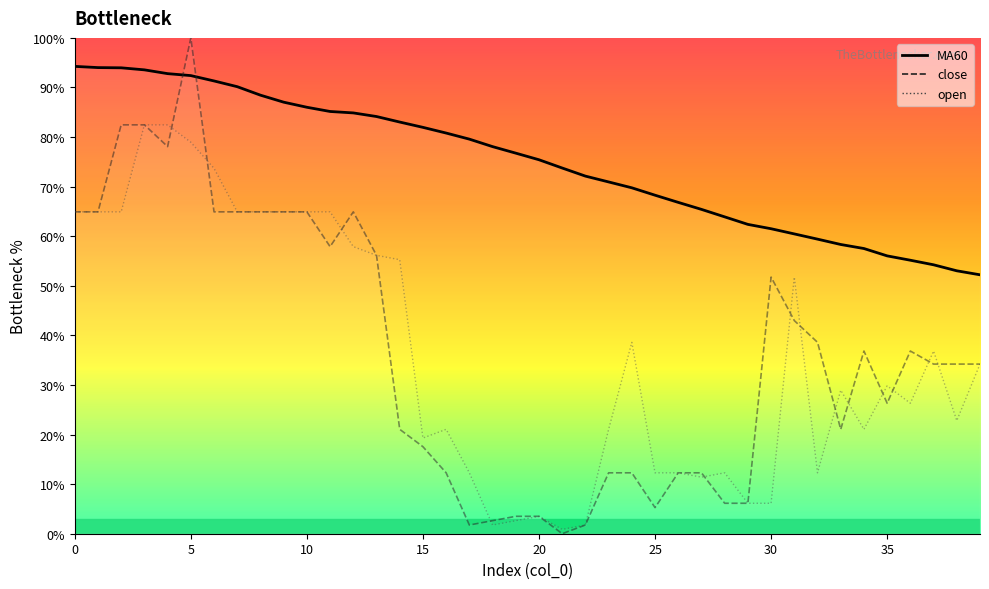

What is the approximate value of close at 28?

6.1